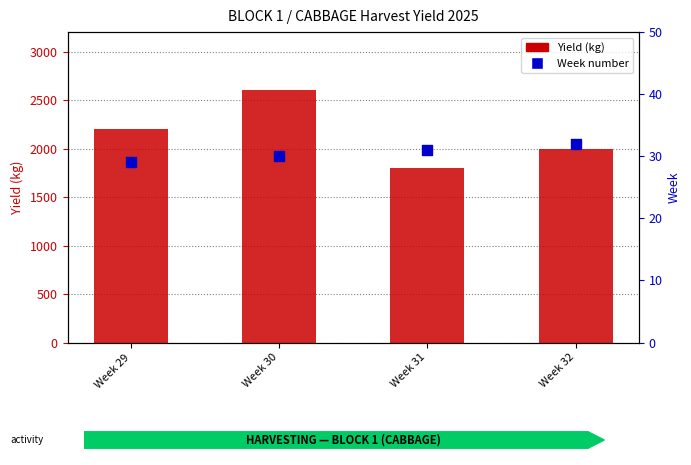

Which series reaches the maximum Y coordinate?

Yield (kg)